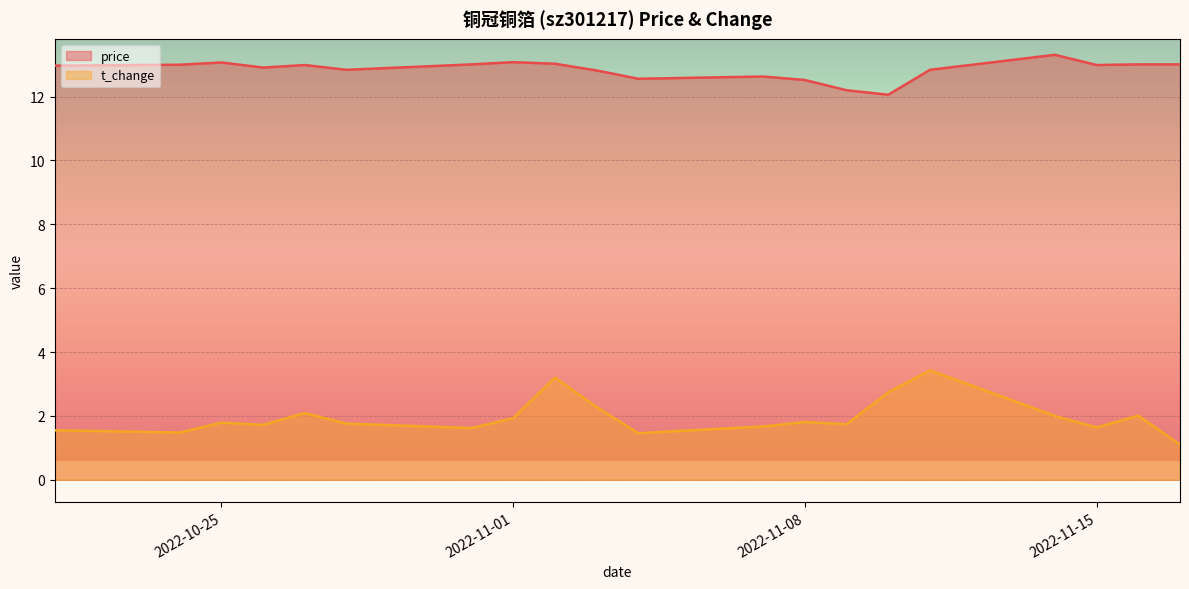

Rank the series by their maximum value, from highest to lowest.

price, t_change